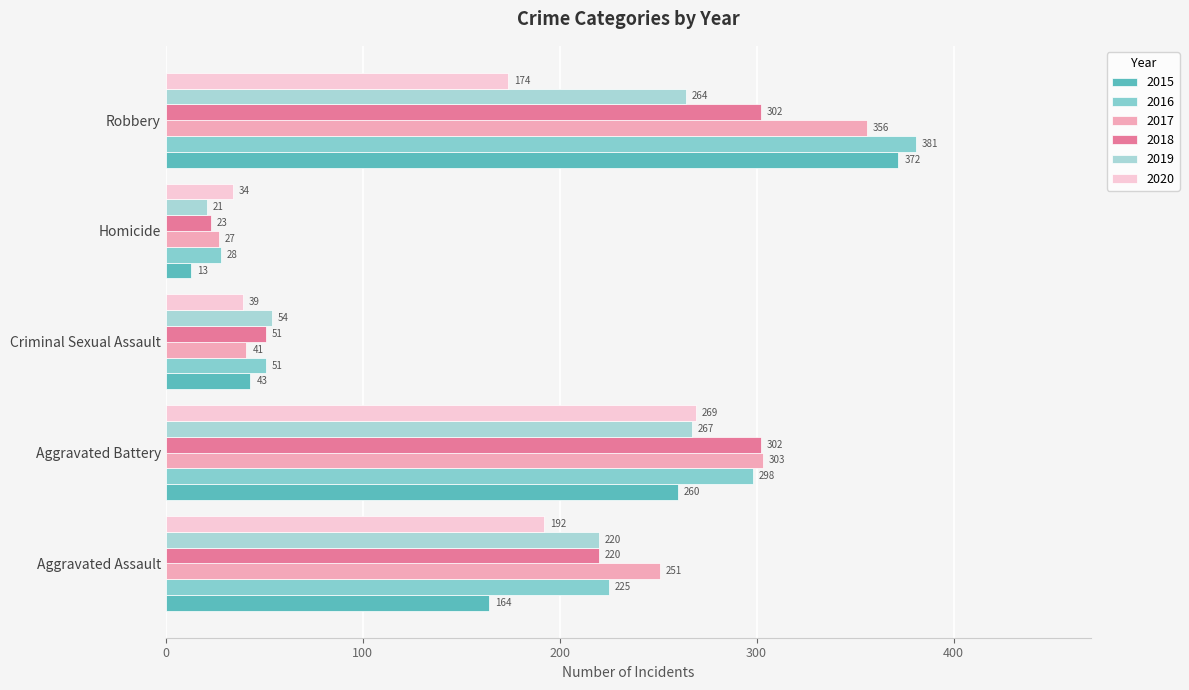

How many values in the 2019 series are below 220?

2